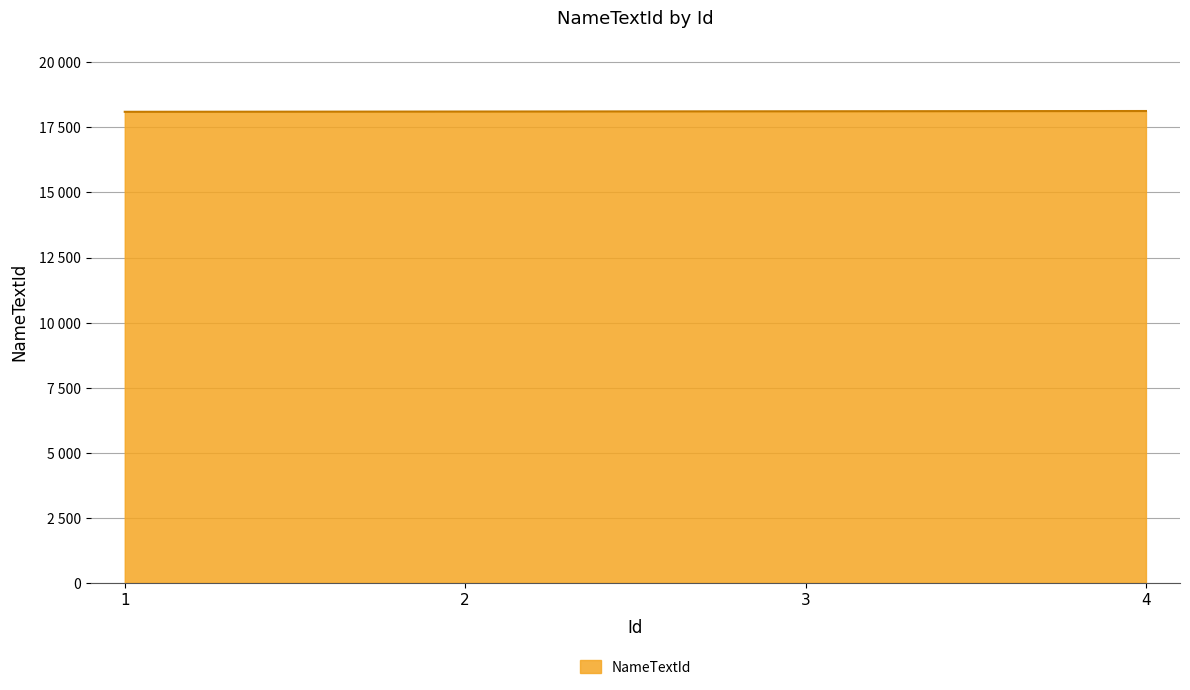

Does the chart have visible grid lines?

Yes